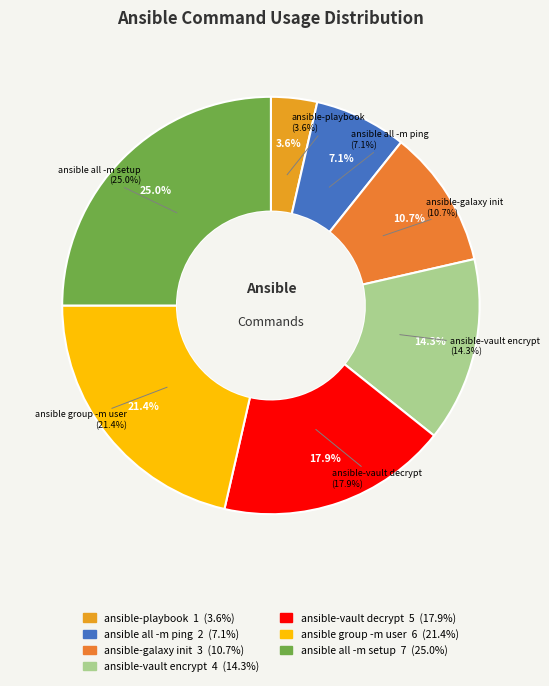

What percentage is NOT represented by ansible-vault decrypt?

82.1%